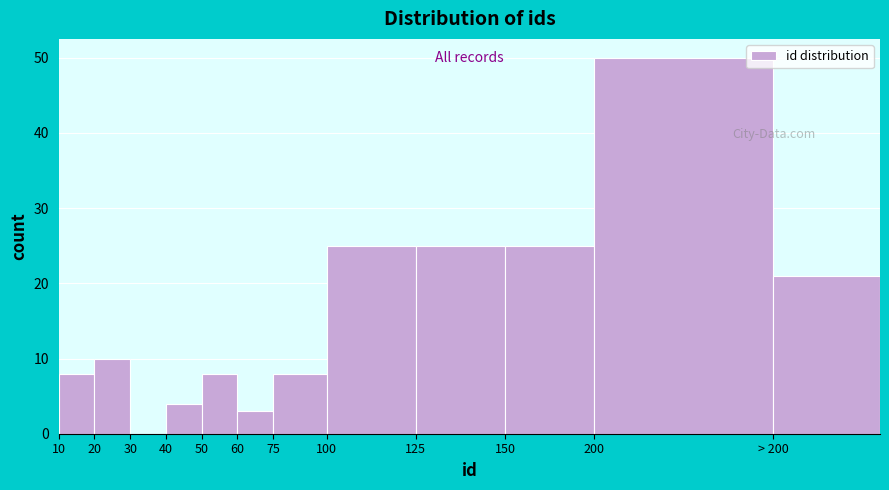

Reading left to right, list all the values displayed in this chart.

10=8	20=10	30=0	40=4	50=8	60=3	75=8	100=25	125=25	150=25	200=50	> 200=21